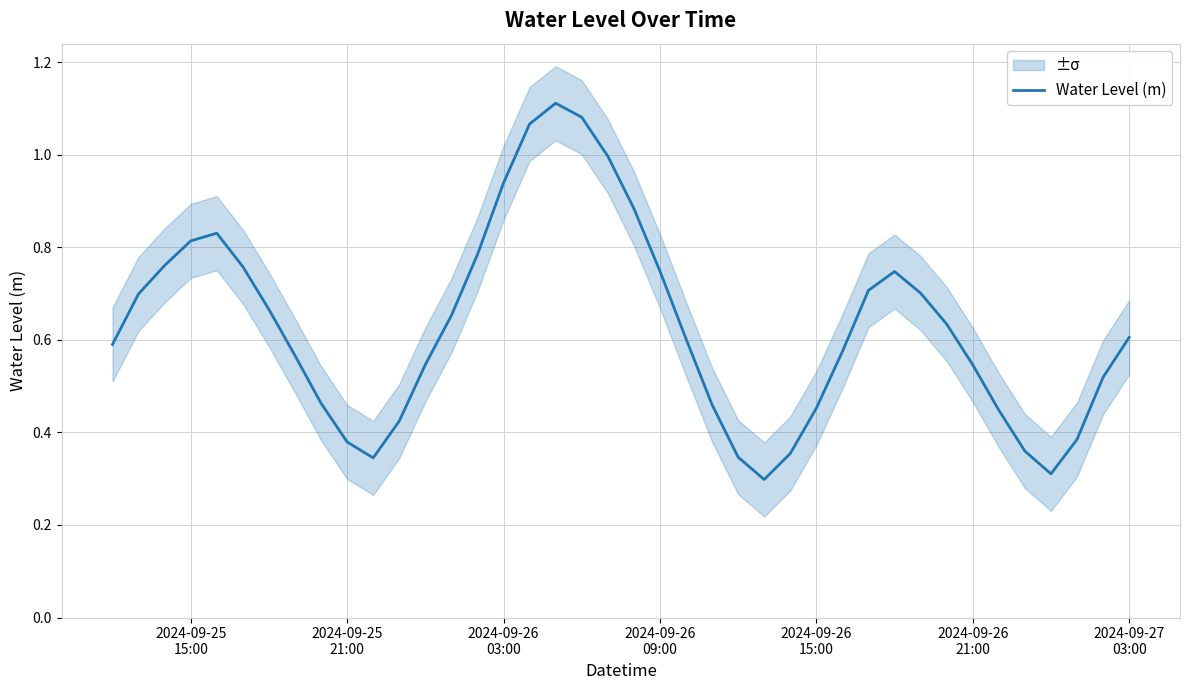

The value at 38 is 0.2. True or false?

False